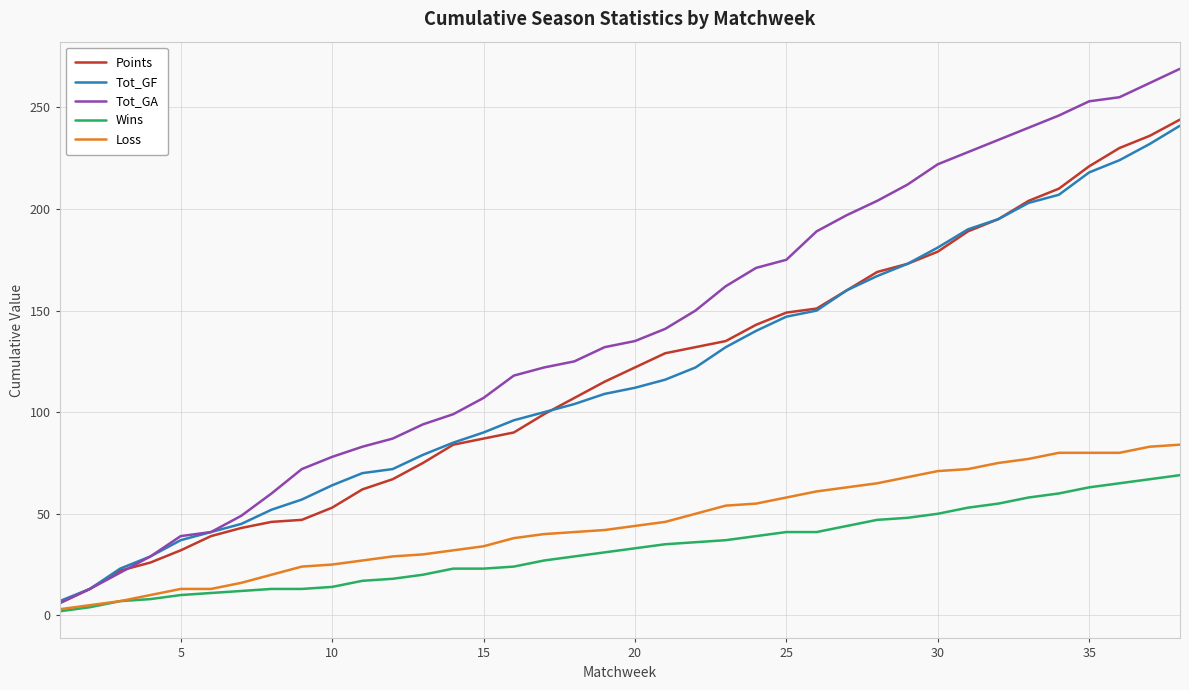

List the series in order of their peak value, highest first.

Tot_GA, Points, Tot_GF, Loss, Wins